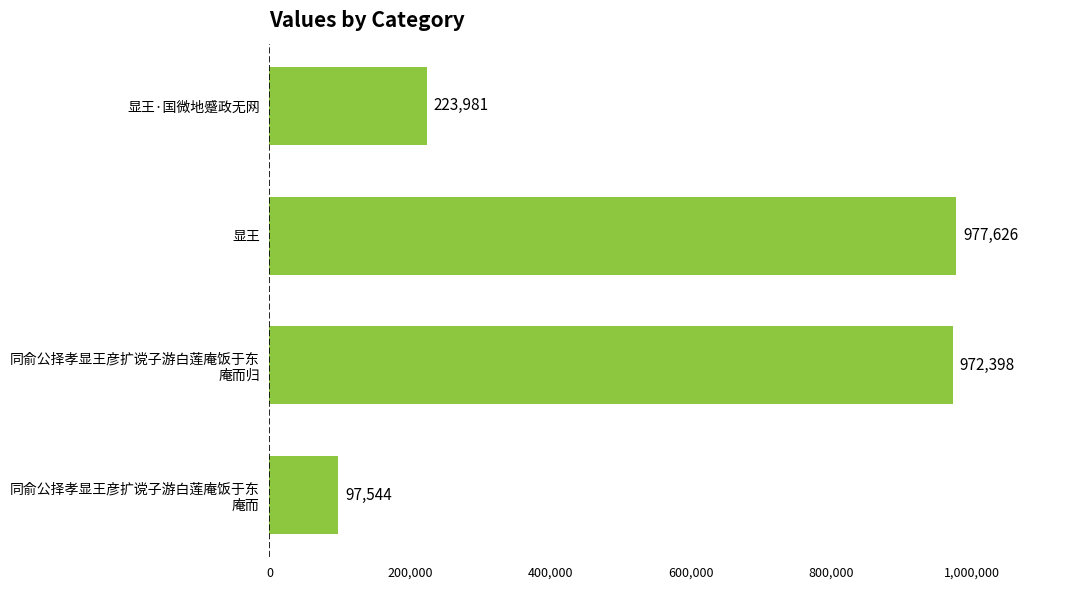

Where is the data nearest to the value 537585?

显王·国微地蹙政无网